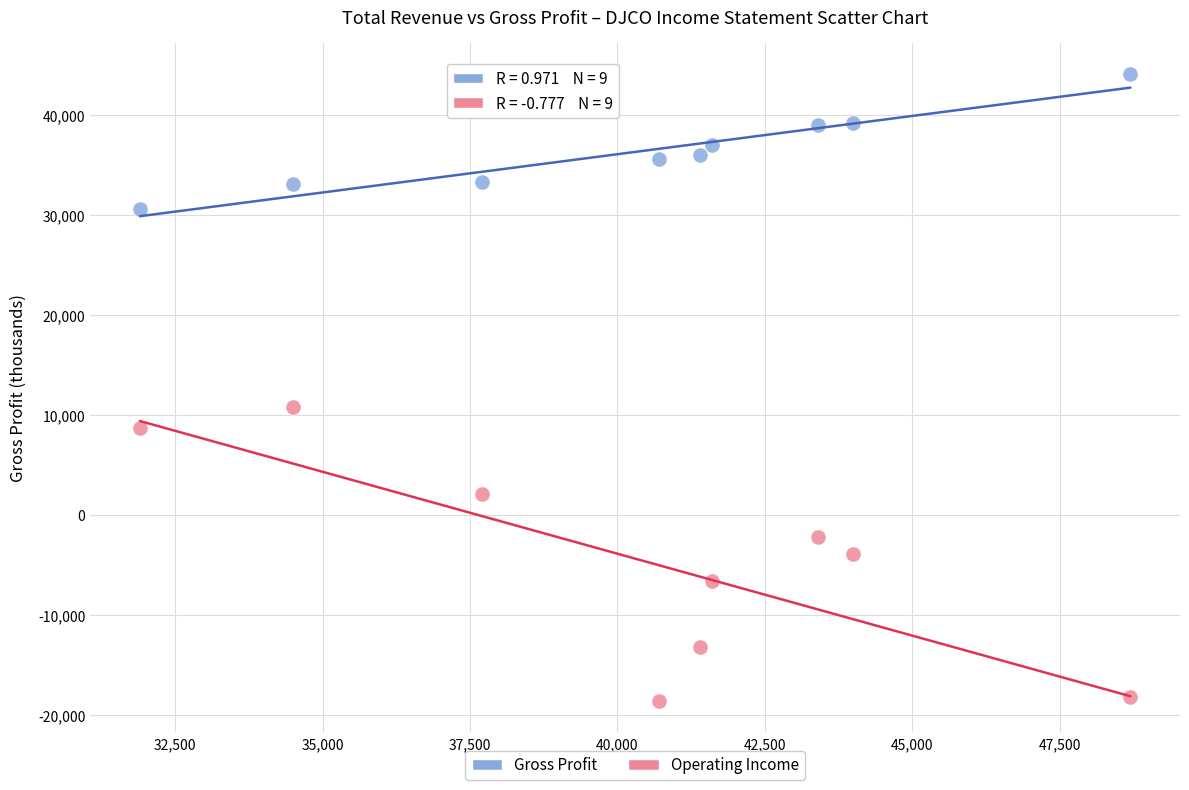

Across all series, what Y value is closest to 12750?

10800